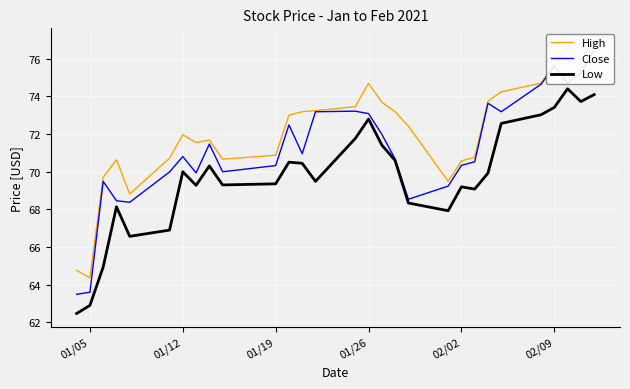

What is the lowest value of the Low series?

62.5